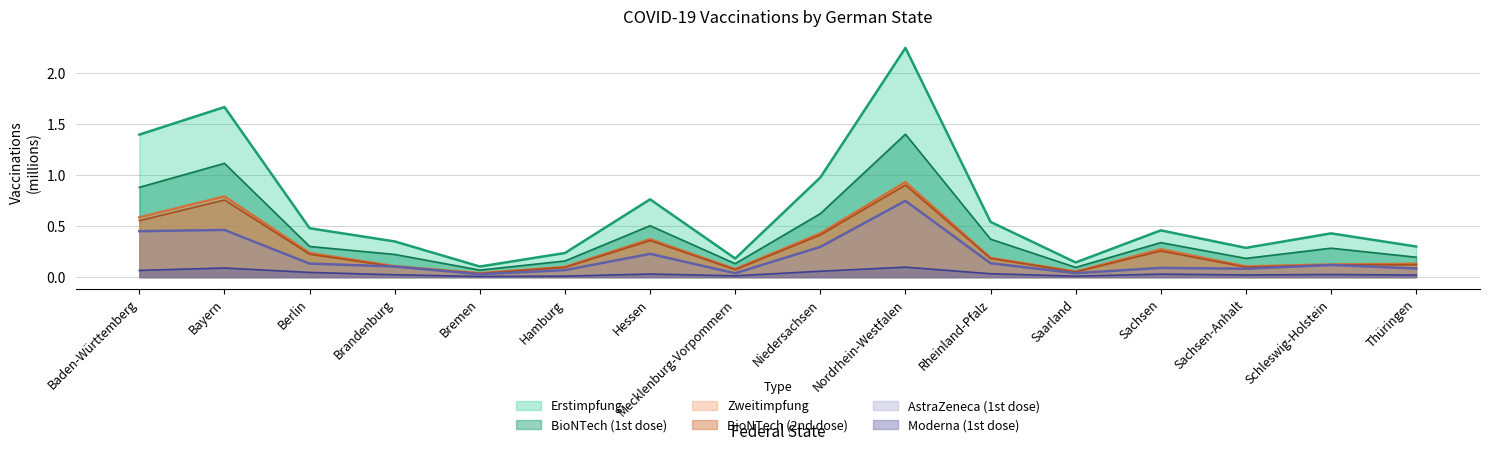

At how many categories does at least one series exceed 1?

3